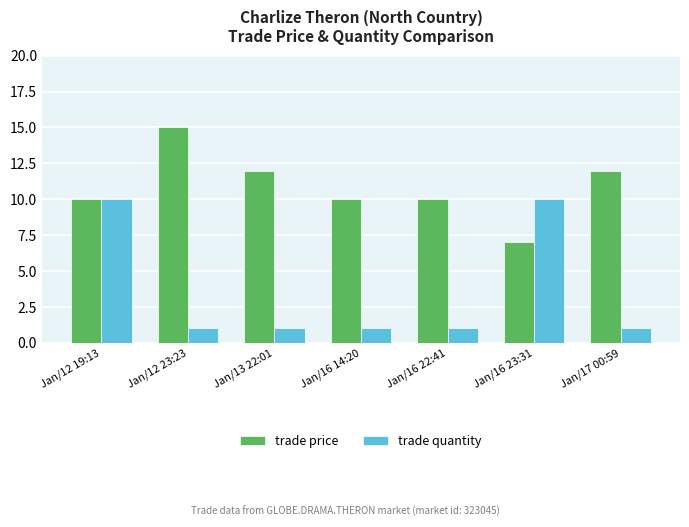

What position from the left is Jan/12 23:23?

2